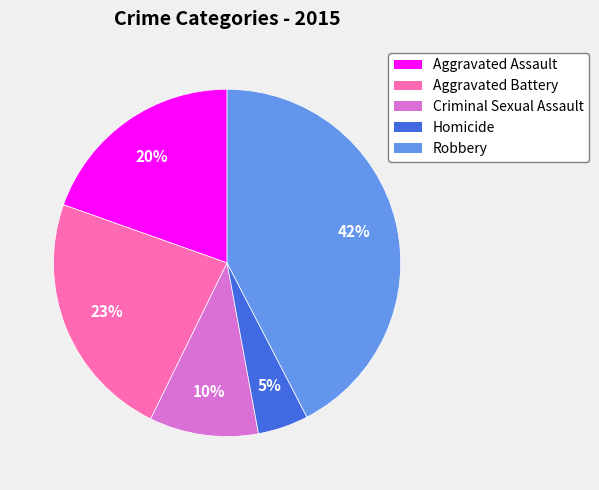

Does Homicide represent more than half of the total?

No